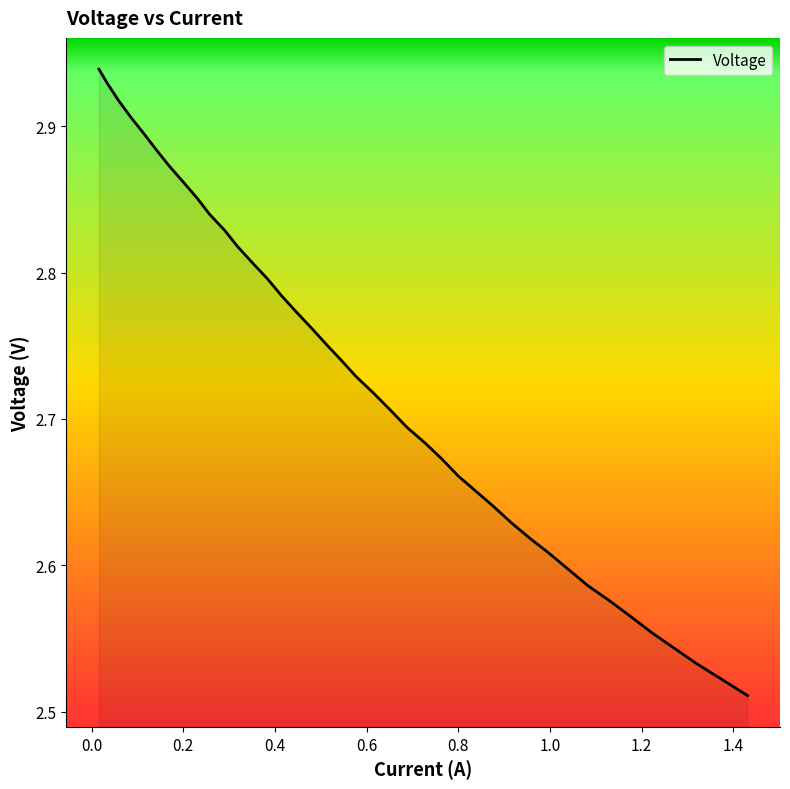

Does the chart display data point markers on the line(s)?

No